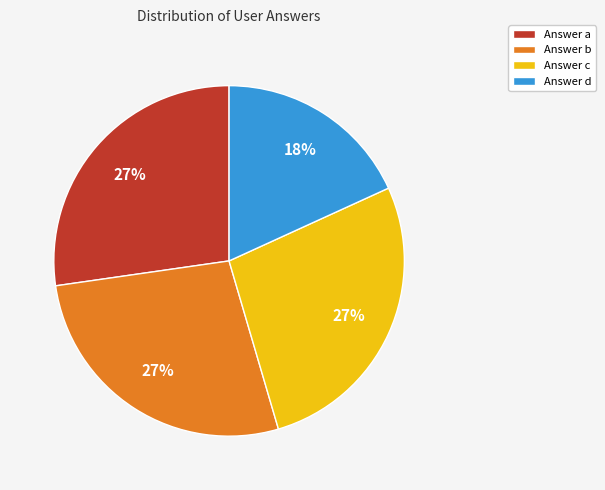

True or false: Answer d accounts for 18% of the total.

True